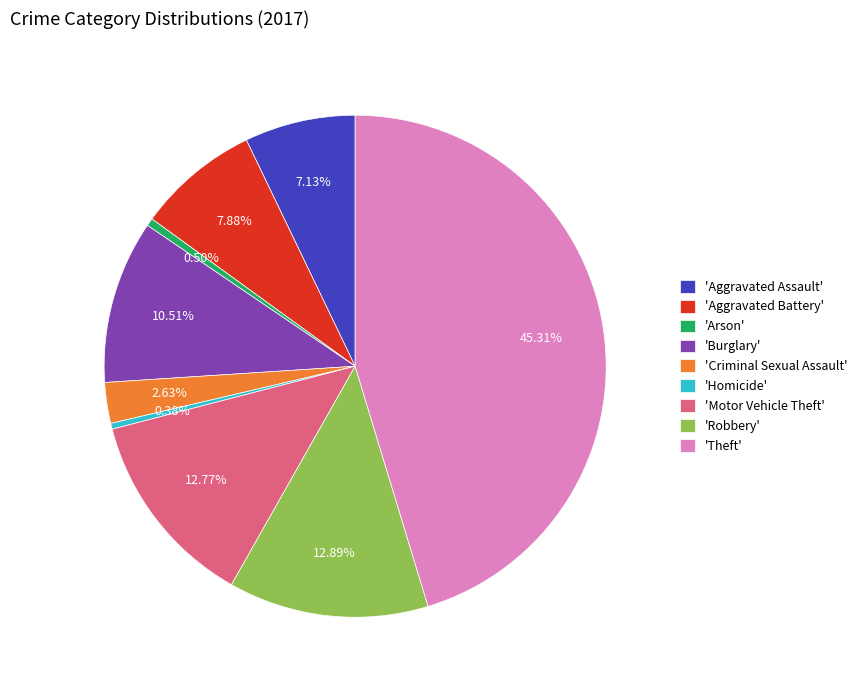

Combined, do 'Theft' and 'Homicide' account for over 50%?

No